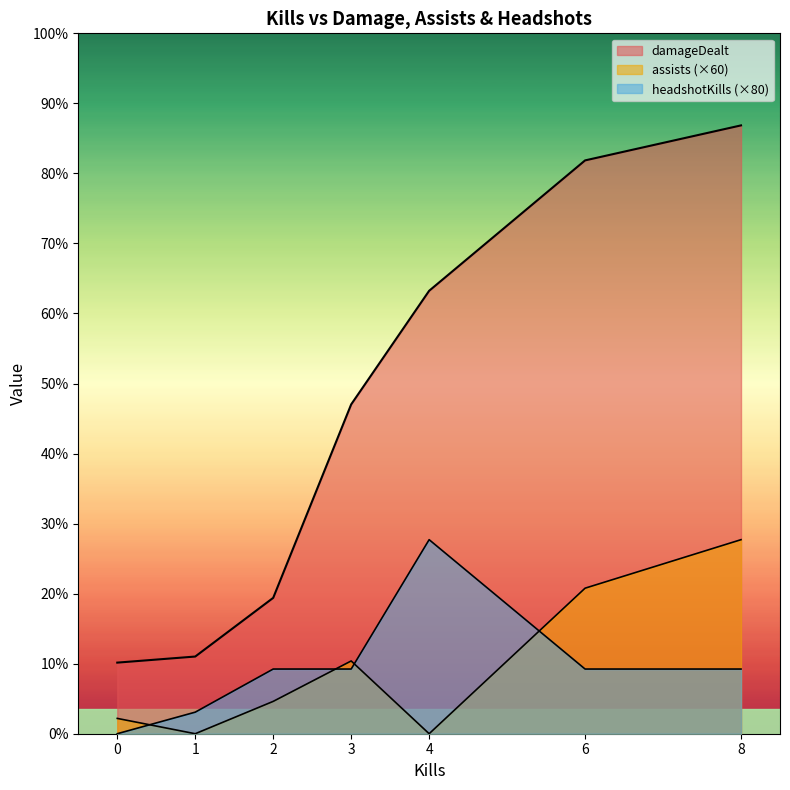

At how many categories does at least one series exceed 426?

5